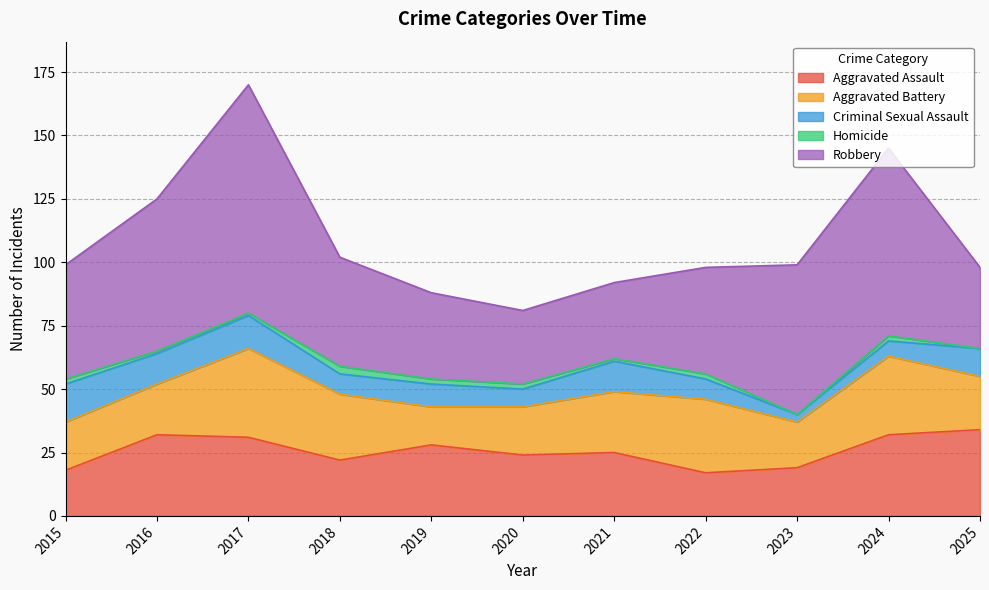

How many data points in Criminal Sexual Assault are above 9?

5